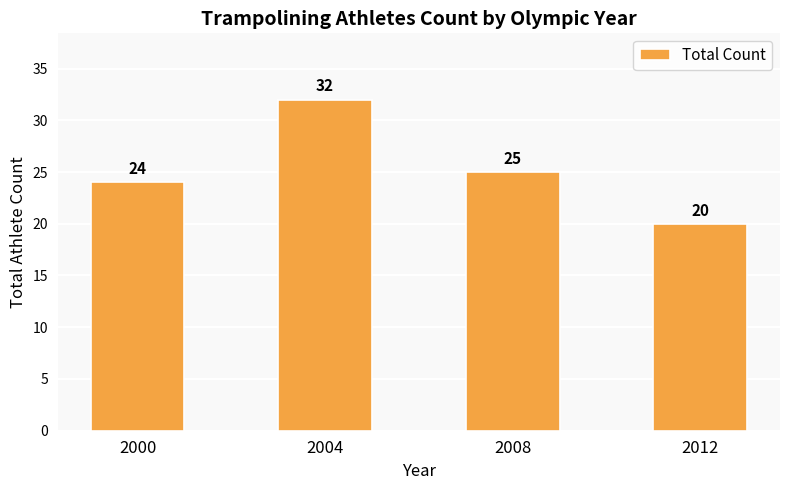

What is the value of the 1st bar from the left?

24